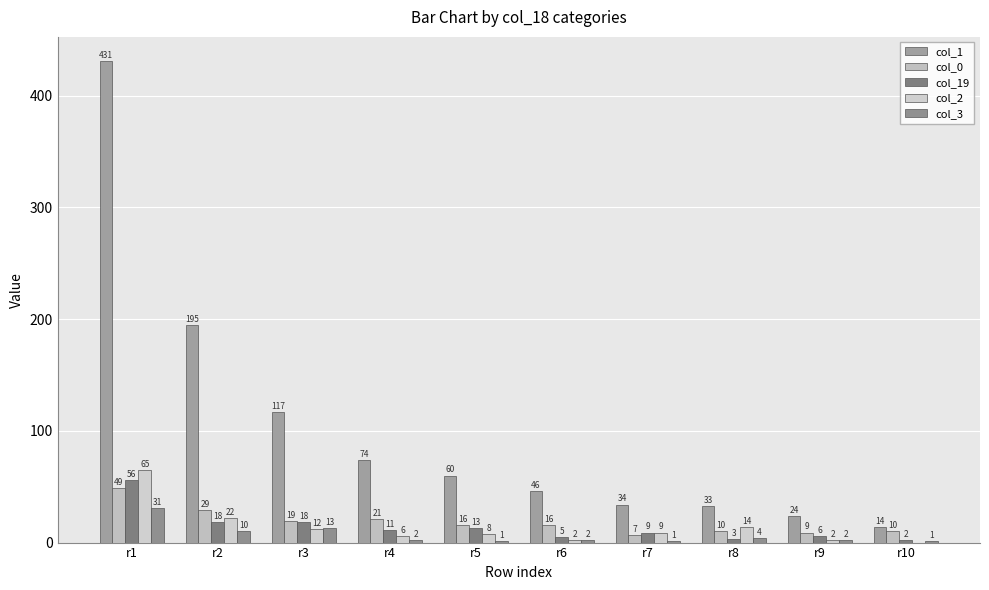

Reading right to left, extract all data points from this chart.

col_1: 14	24	33	34	46	60	74	117	195	431
col_0: 10	9	10	7	16	16	21	19	29	49
col_19: 2	6	3	9	5	13	11	18	18	56
col_2: 0	2	14	9	2	8	6	12	22	65
col_3: 1	2	4	1	2	1	2	13	10	31